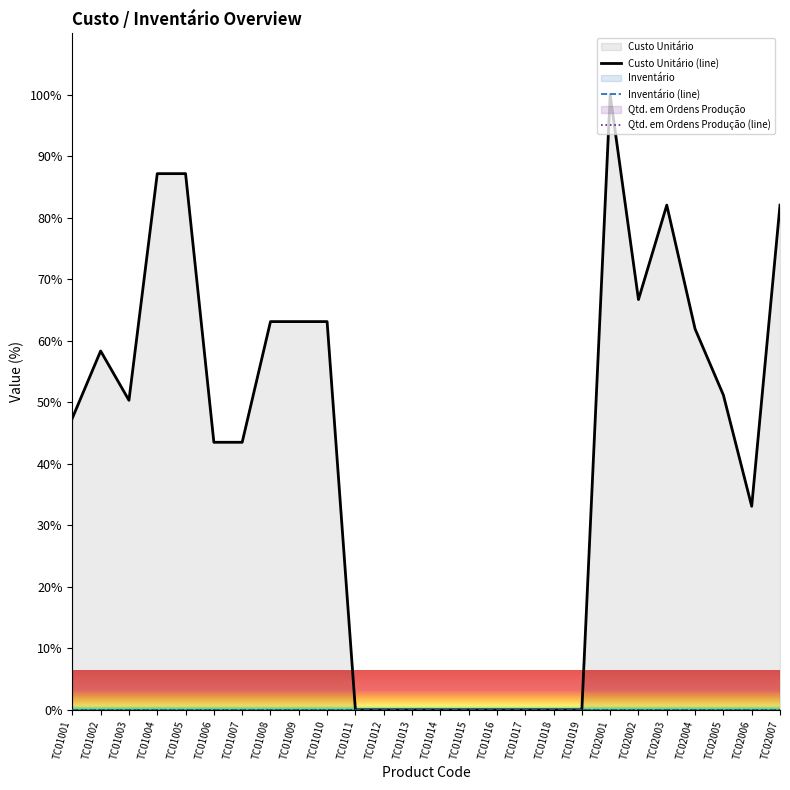

At which label is Custo Unitário (line) closest to 50?

TC01003